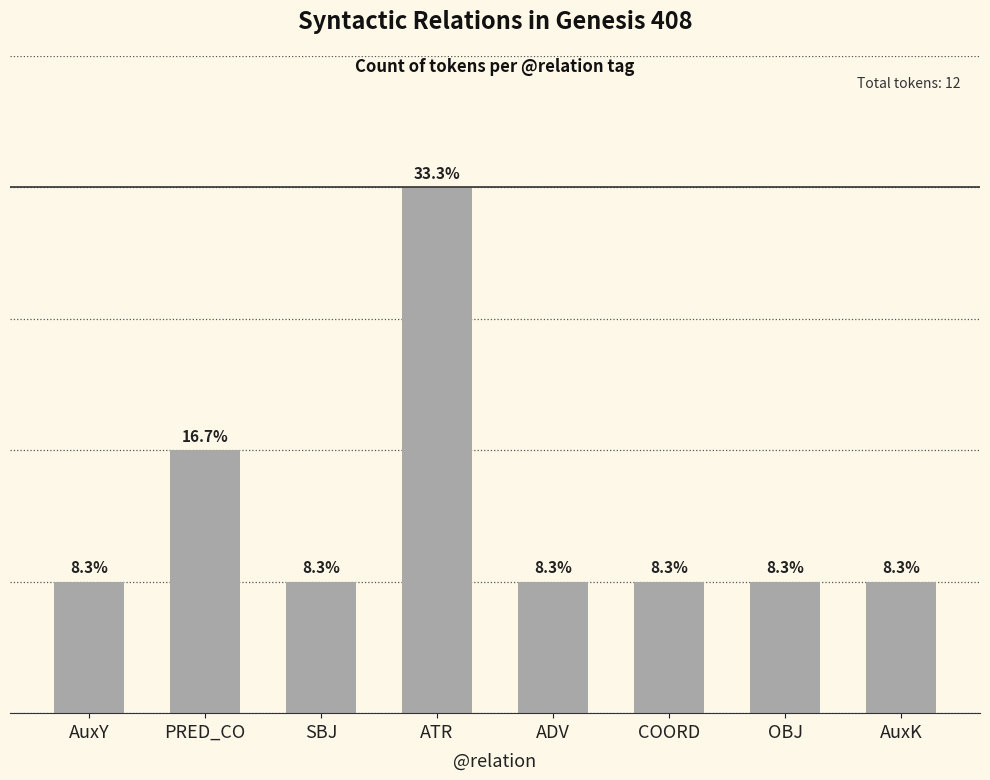

Reading left to right, list all the values displayed in this chart.

1	2	1	4	1	1	1	1